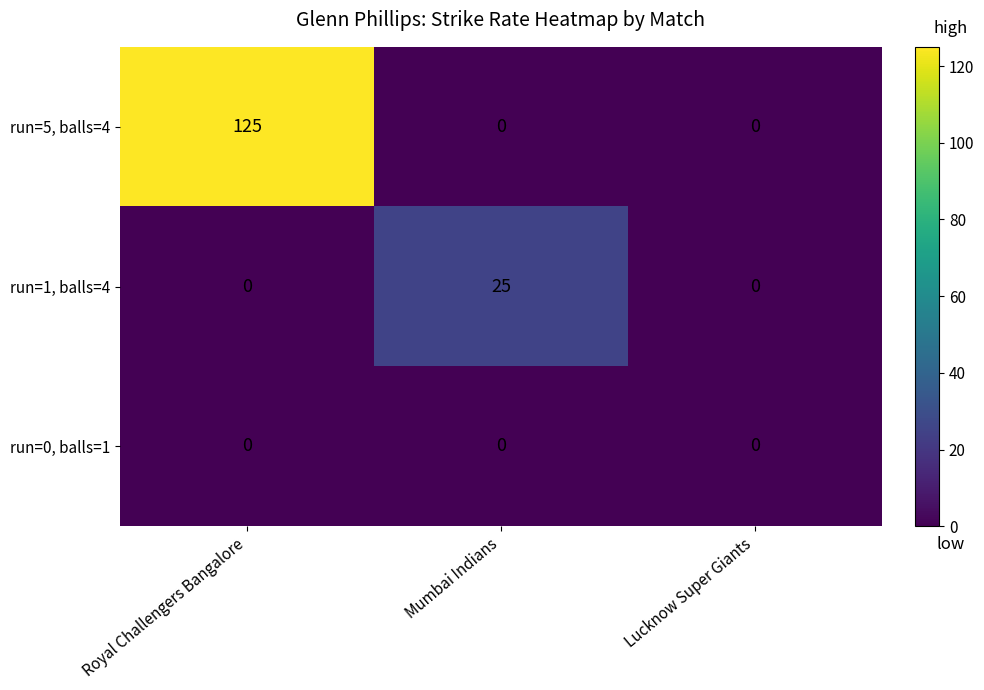

What is the greatest value displayed?

125